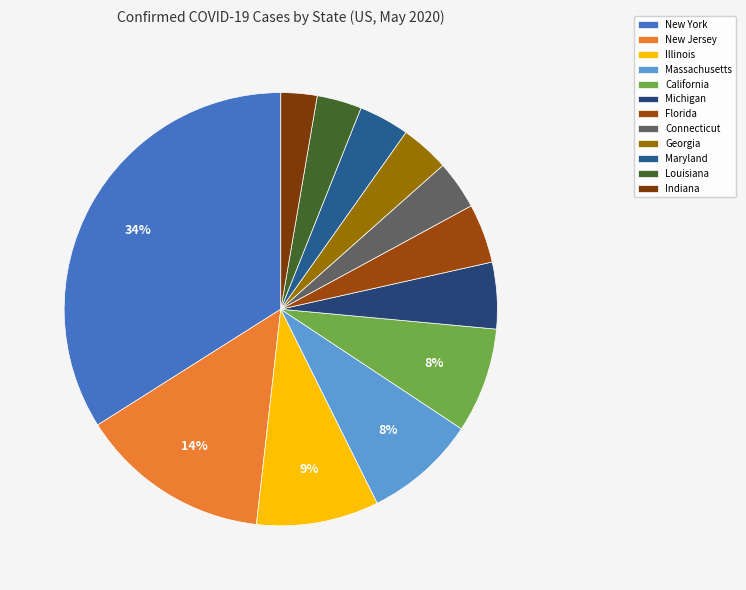

To the nearest percent, what is the difference between the Connecticut and Florida slice percentages?

1%